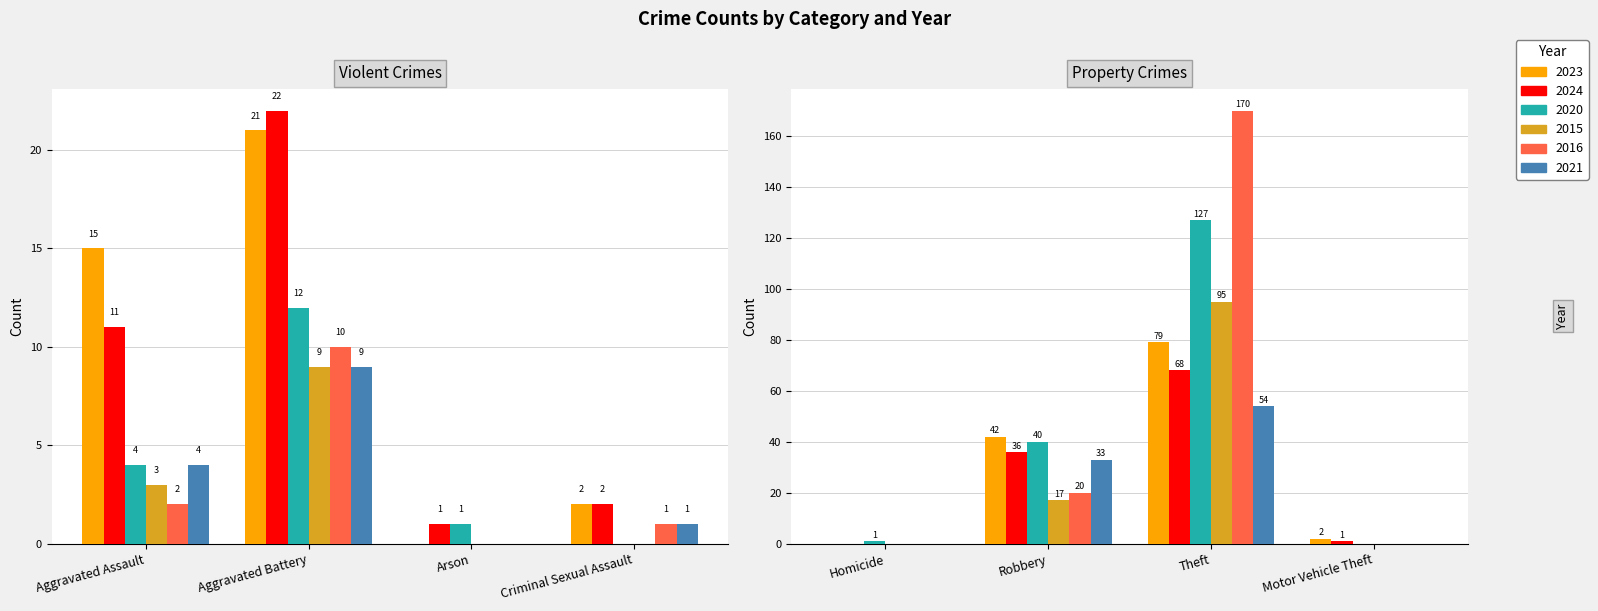

How many values in the 2020 series are below 4?

4